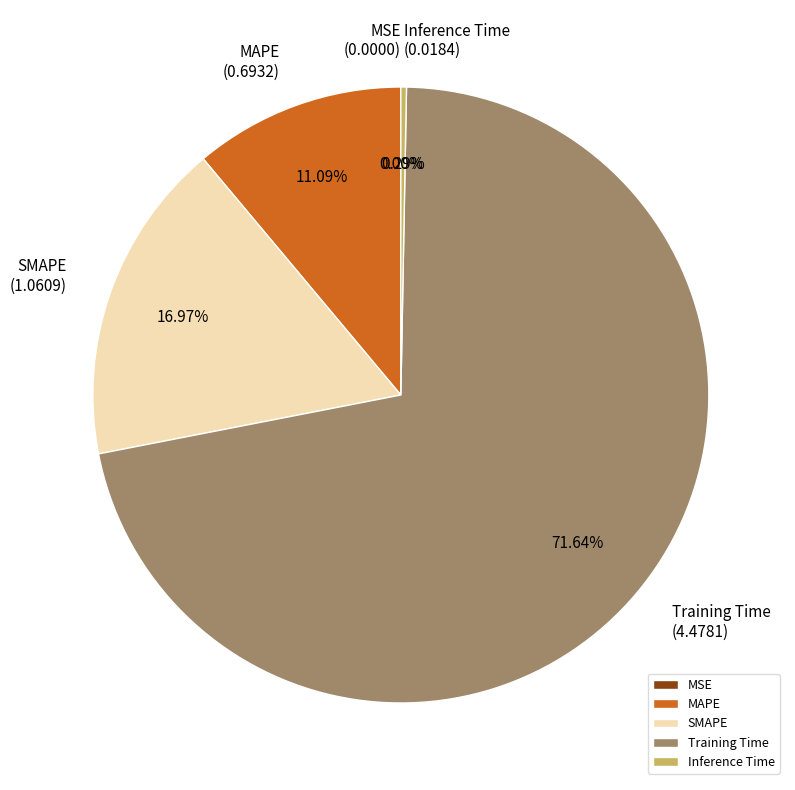

Combined, do SMAPE and Inference Time account for over 50%?

No